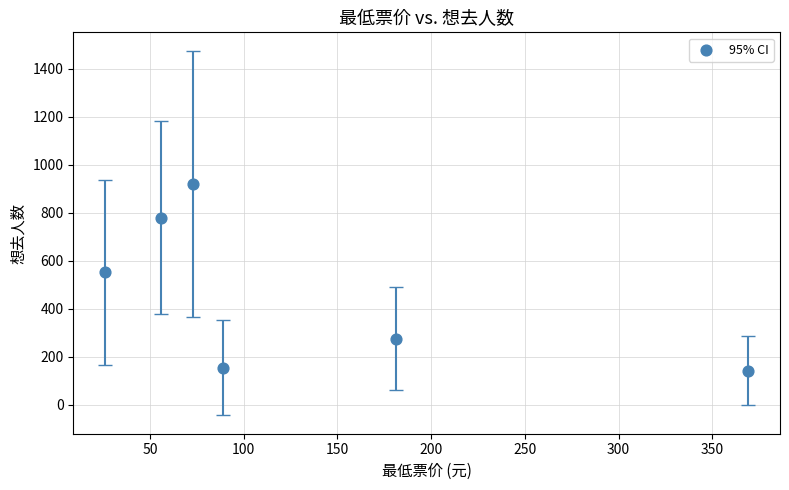

What Y value in the scatter plot is closest to 530?

551.8